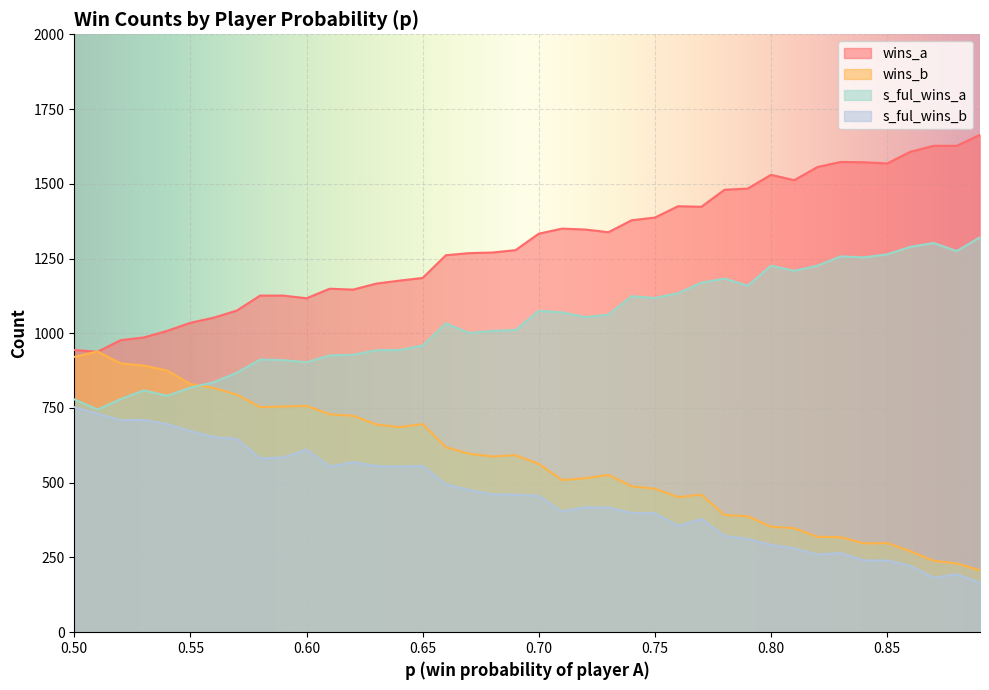

Reading right to left, what are all the values shown in this chart?

wins_a: 1664	1627	1627	1607	1568	1572	1573	1556	1512	1530	1484	1480	1423	1425	1387	1378	1338	1347	1350	1333	1278	1270	1268	1261	1185	1176	1166	1146	1149	1117	1126	1126	1076	1052	1035	1008	986	977	938	944
wins_b: 207	230	239	271	298	297	318	319	348	353	388	392	460	452	480	488	526	515	509	563	592	588	597	619	696	686	695	724	729	757	755	753	795	817	830	875	892	899	939	921
s_ful_wins_a: 1321	1275	1302	1289	1264	1254	1257	1226	1209	1226	1159	1183	1169	1134	1118	1124	1062	1054	1070	1075	1011	1008	1001	1033	959	944	943	928	926	903	910	912	868	836	818	791	809	780	745	779
s_ful_wins_b: 165	194	182	222	240	240	265	260	281	292	312	322	379	356	398	399	417	418	404	456	460	461	476	494	556	554	556	569	554	611	584	582	646	653	673	696	710	709	731	753